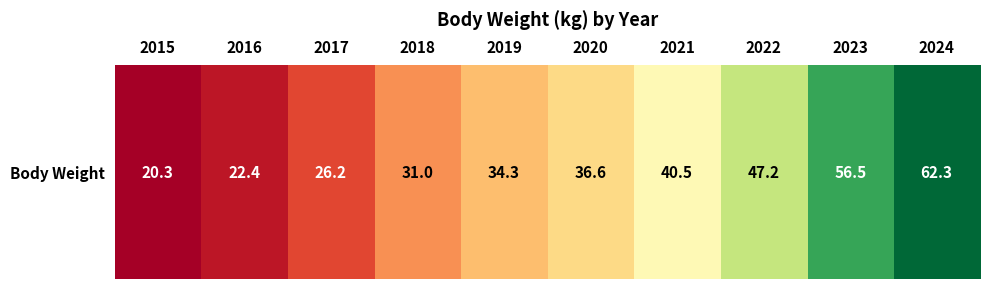

At which label does the data first exceed 36?

2020